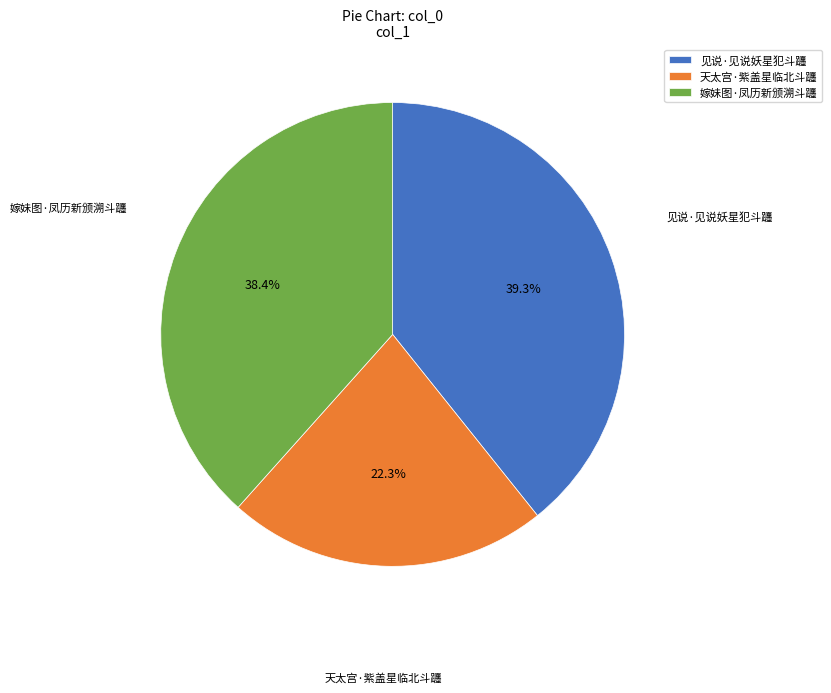

What percentage is the 嫁妹图·凤历新颁溯斗躔 slice, to the nearest percent?

38%